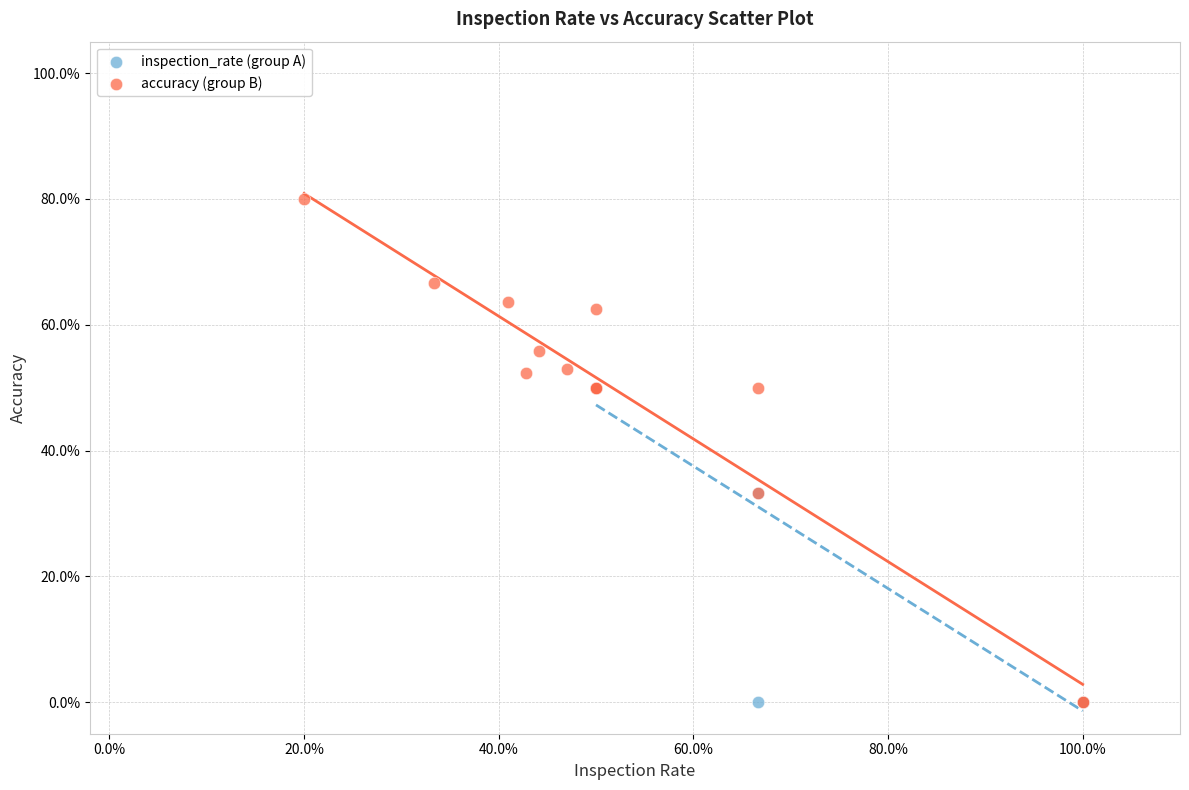

Which series has the widest spread of Y values?

accuracy (group B)